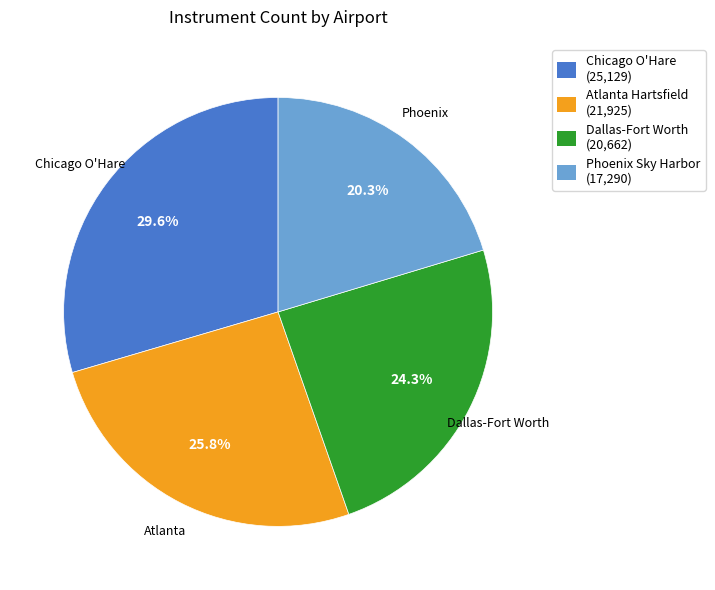

Is there a majority slice in this chart?

No